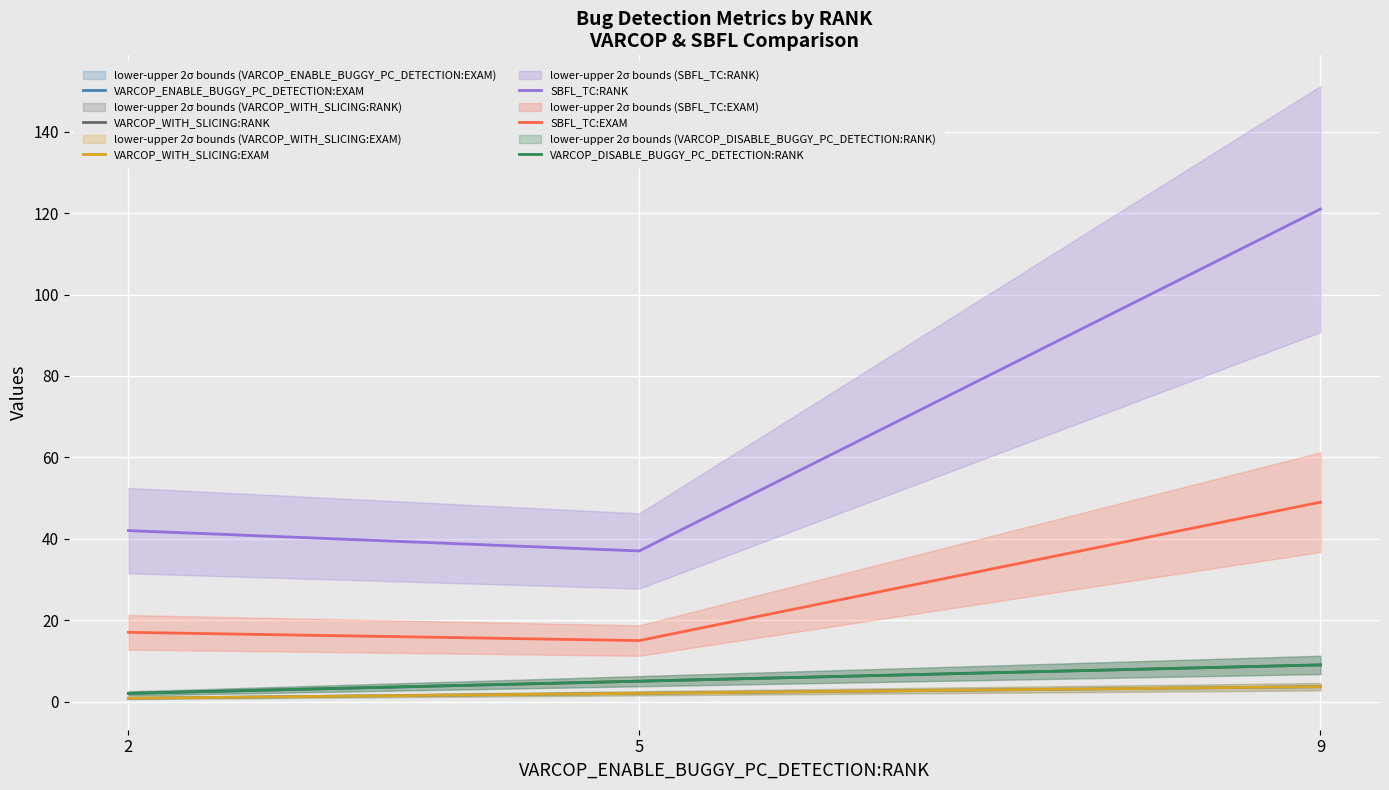

Reading left to right, list all the values displayed in this chart.

VARCOP_ENABLE_BUGGY_PC_DETECTION:EXAM: 0.8	2.0	3.6
VARCOP_WITH_SLICING:RANK: 2.0	5.0	9.0
VARCOP_WITH_SLICING:EXAM: 0.8	2.0	3.6
SBFL_TC:RANK: 42.0	37.0	121.0
SBFL_TC:EXAM: 17.0	15.0	49.0
VARCOP_DISABLE_BUGGY_PC_DETECTION:RANK: 2.0	5.0	9.0